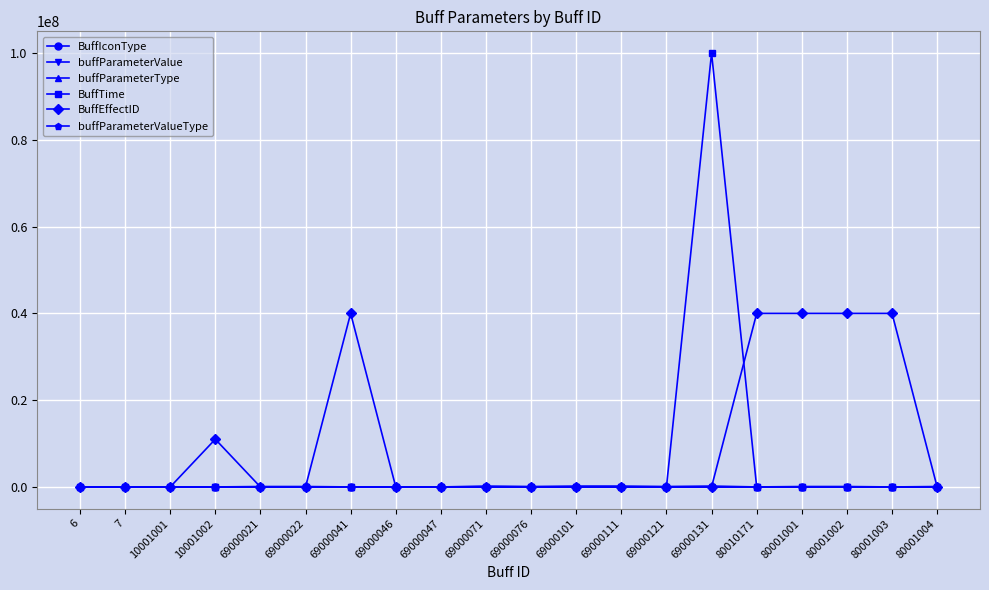

What is the average value of the BuffTime series?

5005000.0